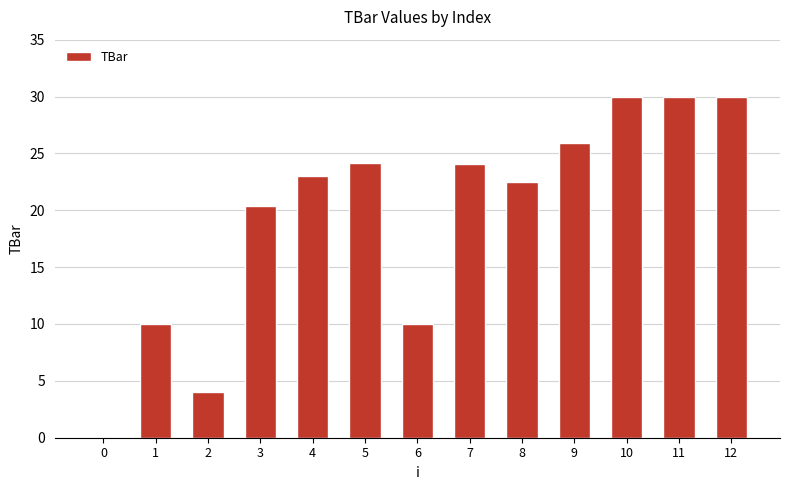

What is the difference between the values at 5 and 12?

5.9